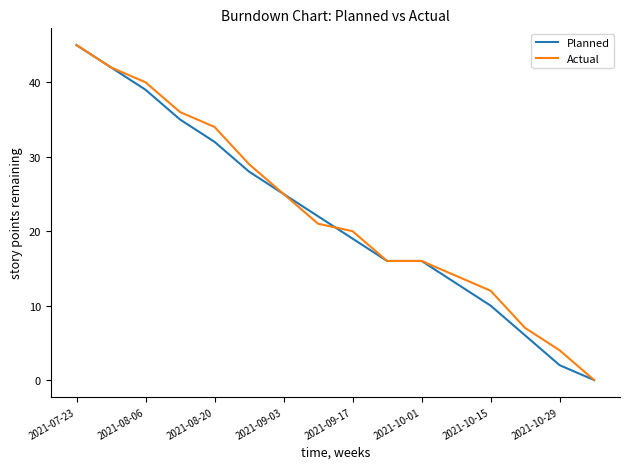

What is the value of the Actual point at the 11th from the left?

16